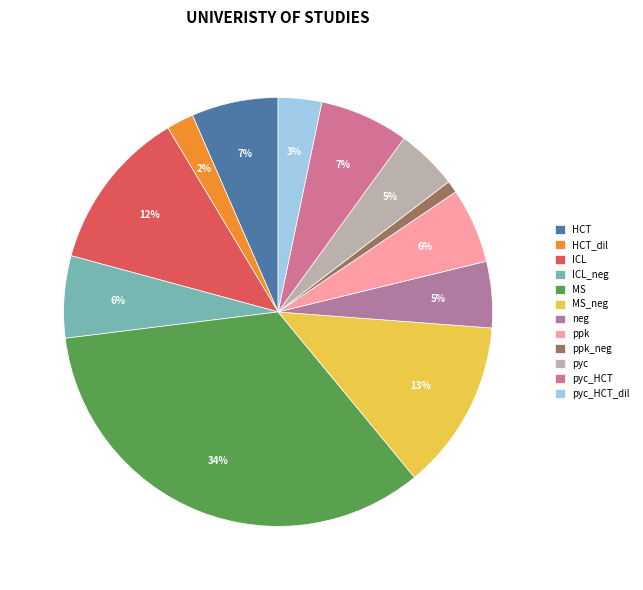

What percentage is NOT represented by pyc?

95.4%